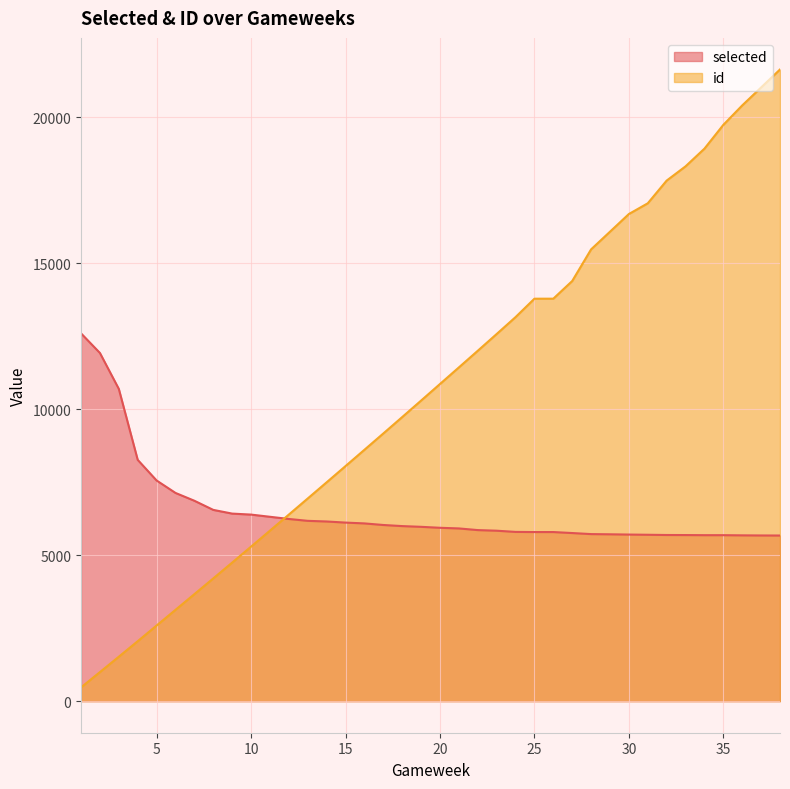

The chart shows a value of 28587 at 35. True or false?

False